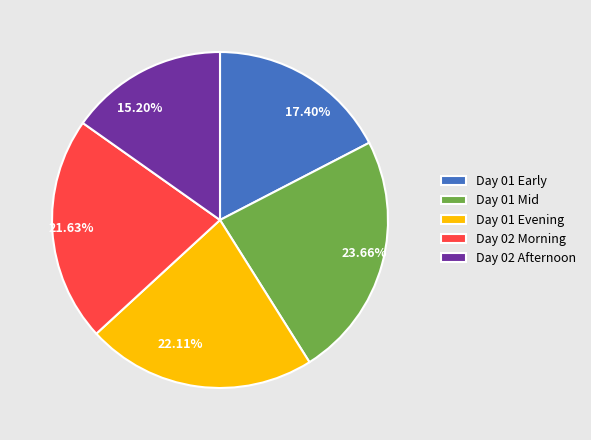

Is there a majority slice in this chart?

No